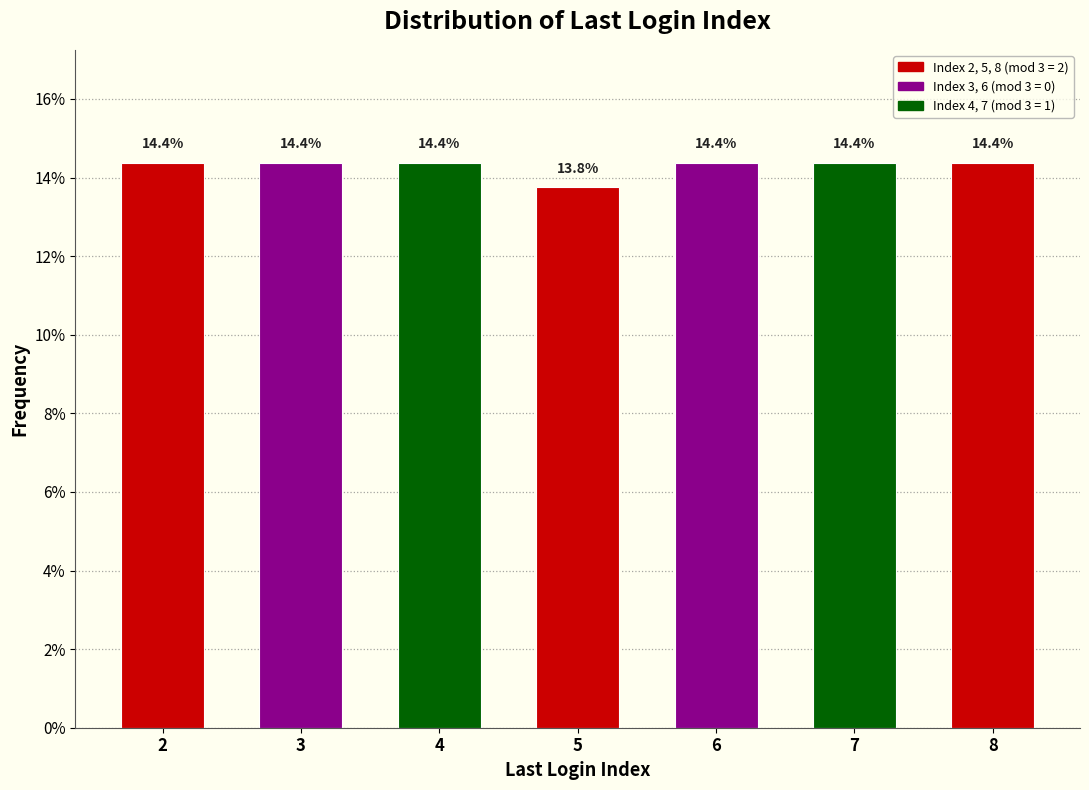

Reading right to left, what are all the values shown in this chart?

8=14.4	7=14.4	6=14.4	5=13.8	4=14.4	3=14.4	2=14.4